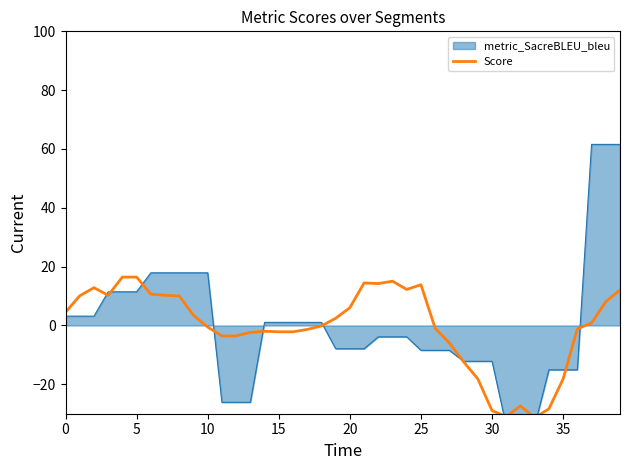

What is the difference between the values at 10 and 33?

30.8